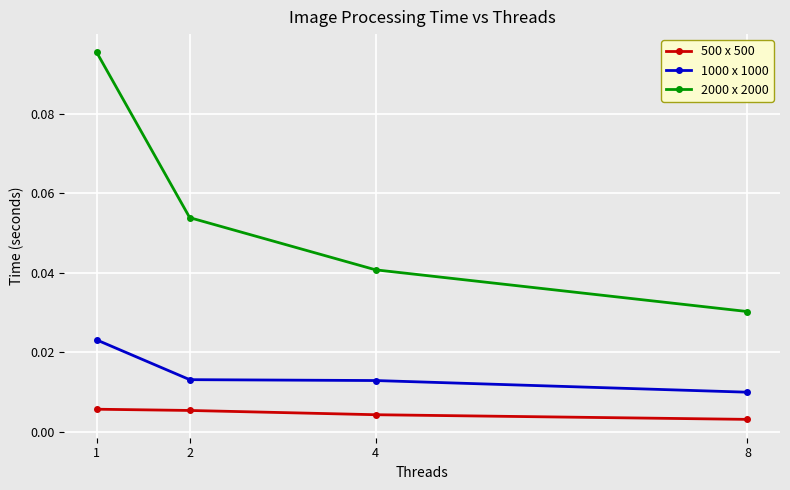

True or false: 2000 x 2000 has a value of 0.0 at 2.

False